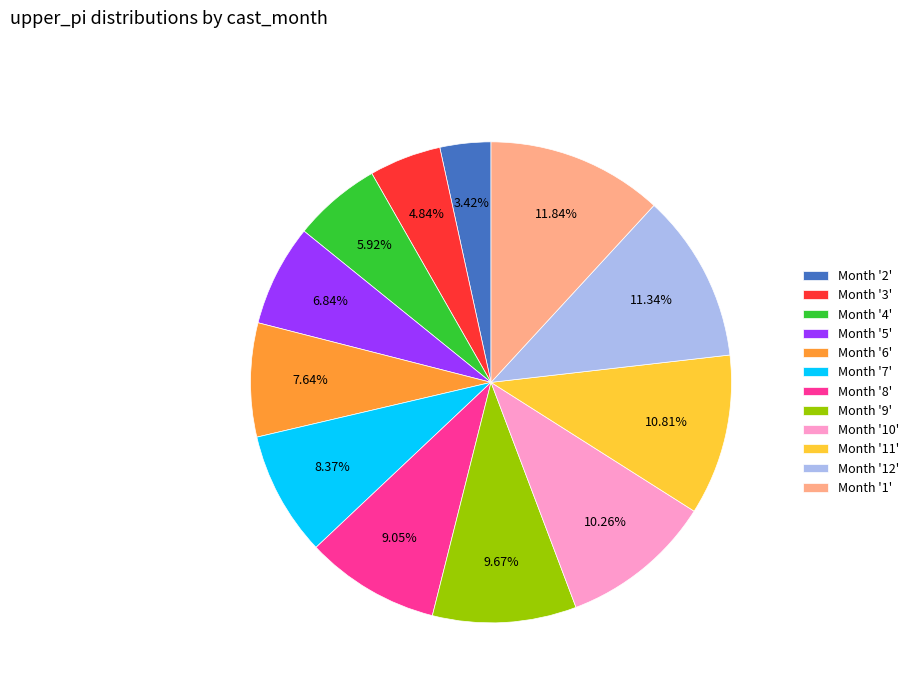

Approximately how many times larger is the value at Month '12' compared to Month '6'?

1.5